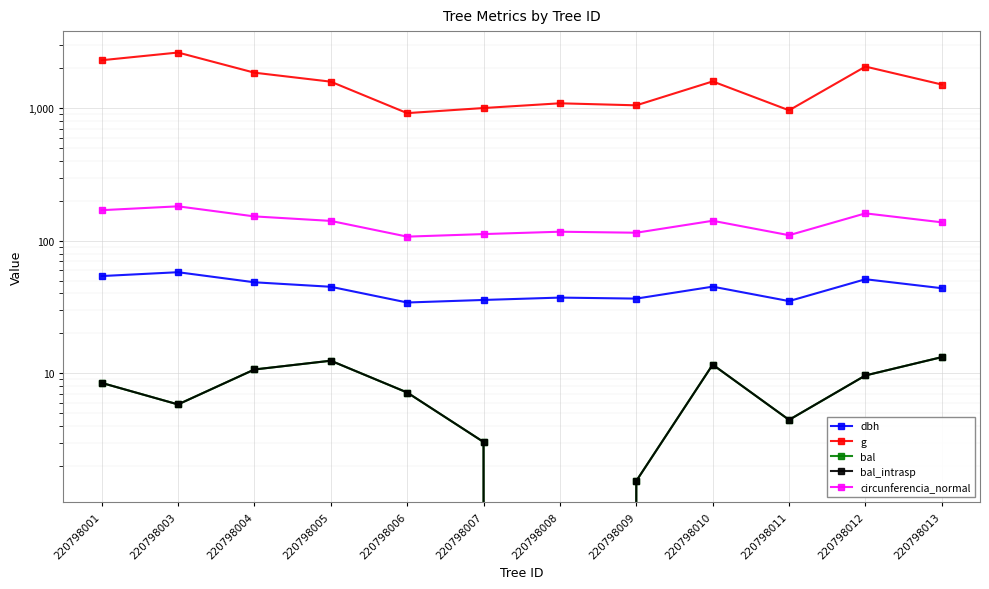

Where is the first local maximum for bal_intrasp?

220798005